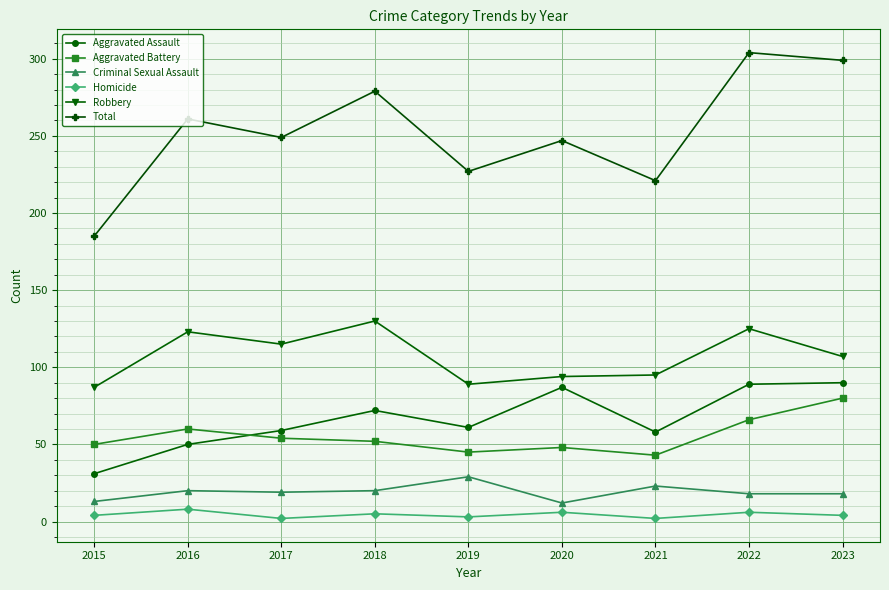

What is the total value across all series at 2016?

522